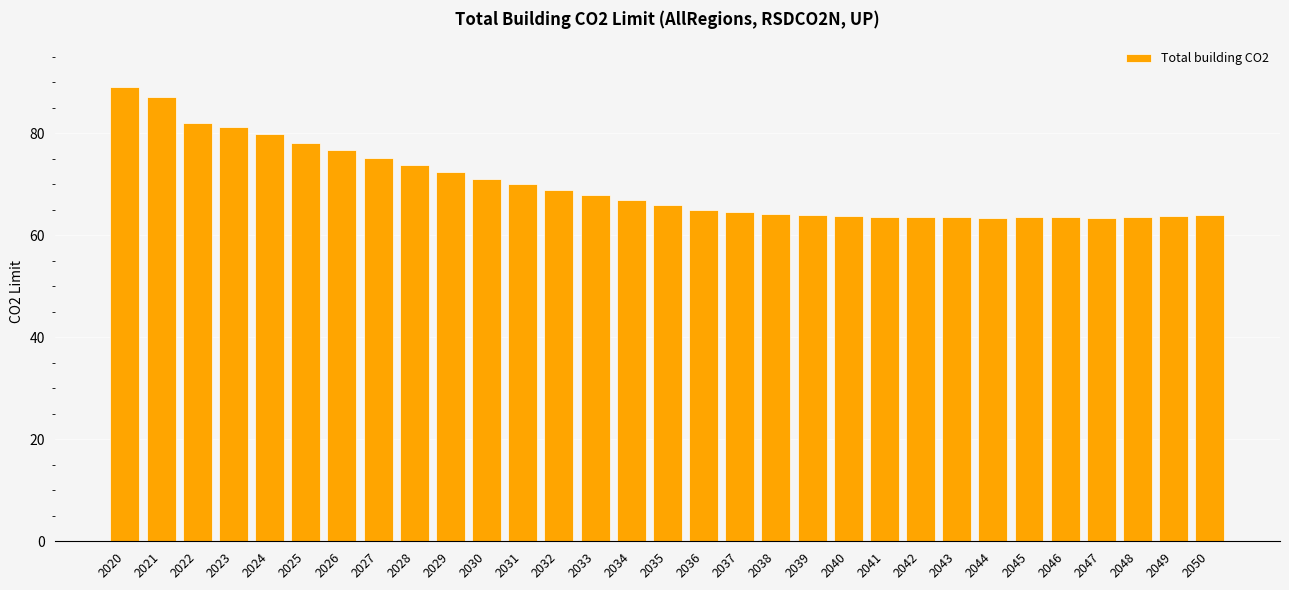

What is the change in value from 2033 to 2039?

-4.0